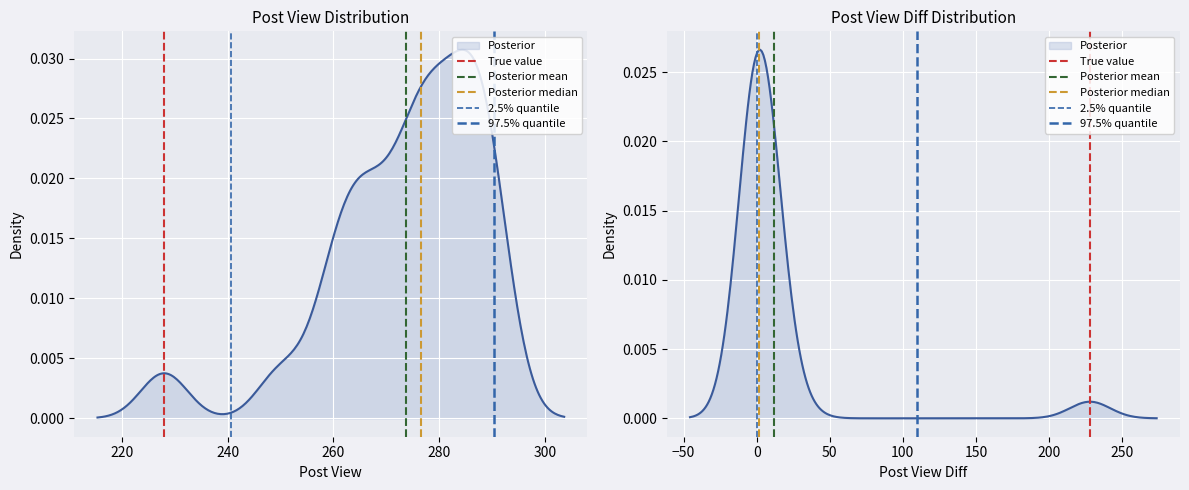

How many values in Posterior median are above zero?

1